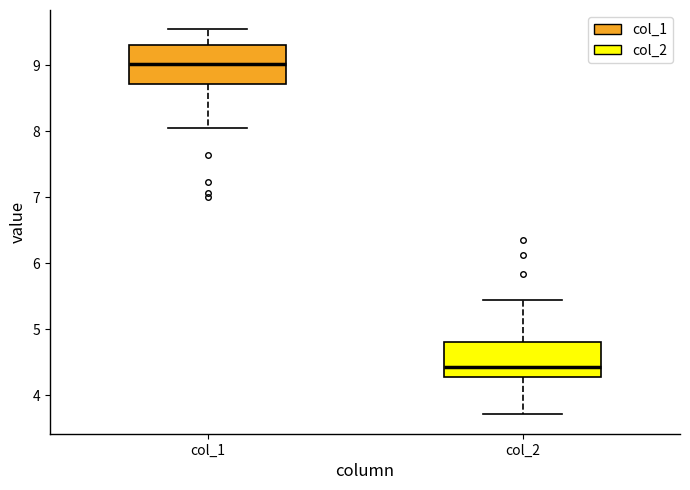

Where is the lower edge of the box for col_1 on the y-axis? The values are not printed on the chart, so give them approximately, as read against the axis.

8.7